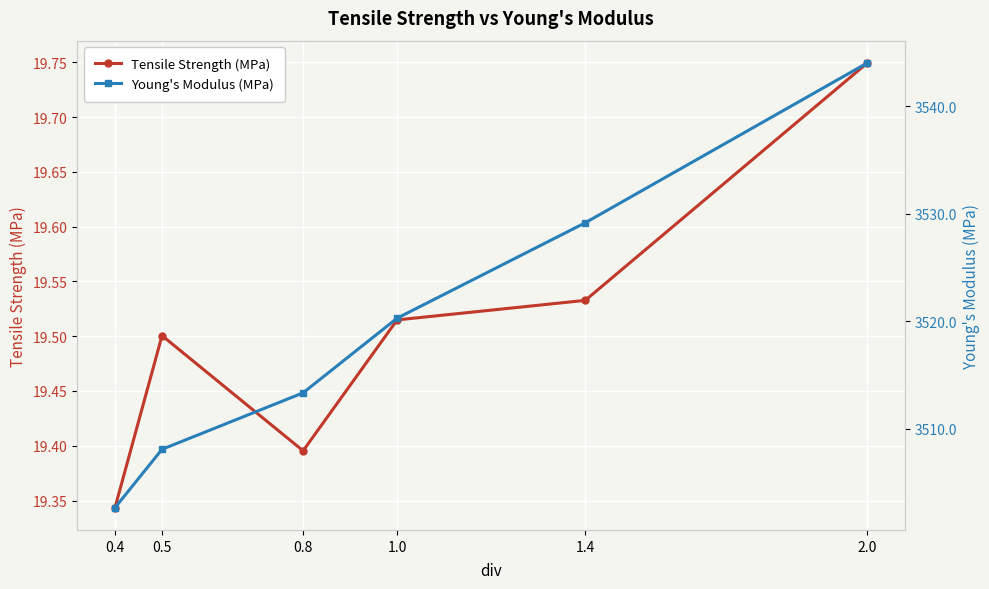

True or false: Tensile Strength (MPa) and Young's Modulus (MPa) intersect in this chart.

False